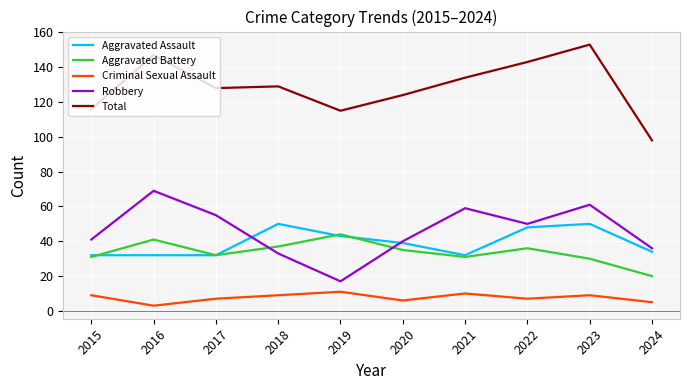

What is the average value of the Criminal Sexual Assault series?

8